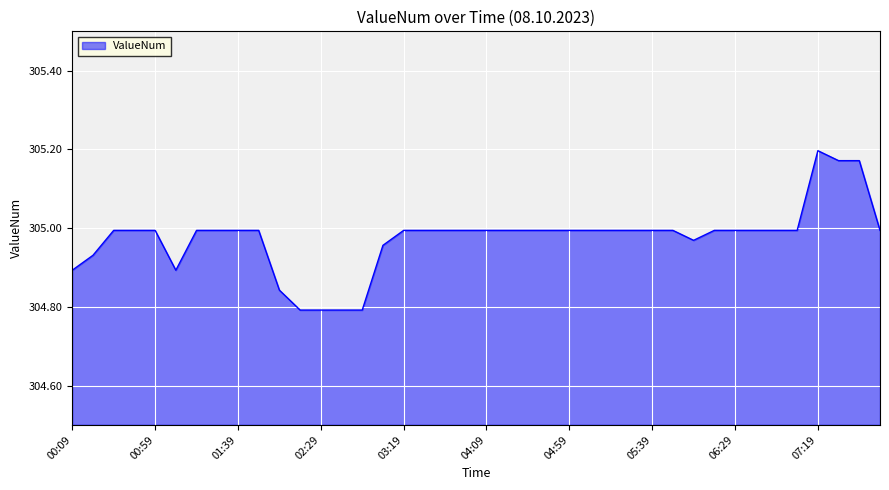

What is the difference between the maximum and minimum values?

0.4